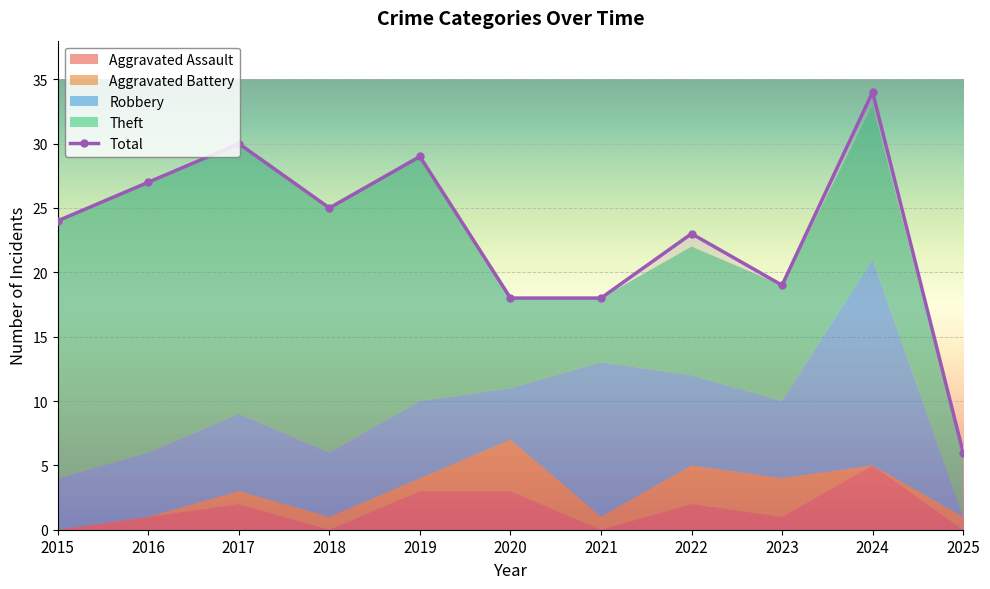

Where is the first local maximum for Total?

2017